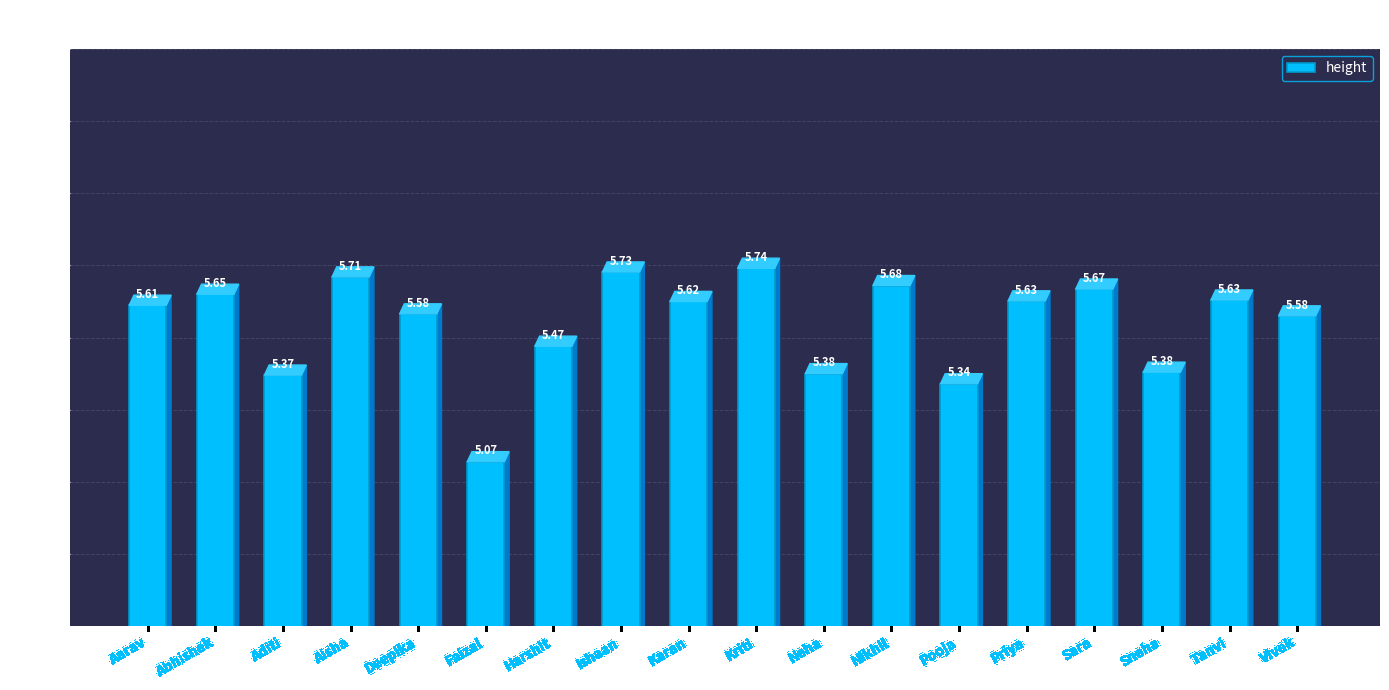

Is it true that the value at Deepika is 5.6?

True